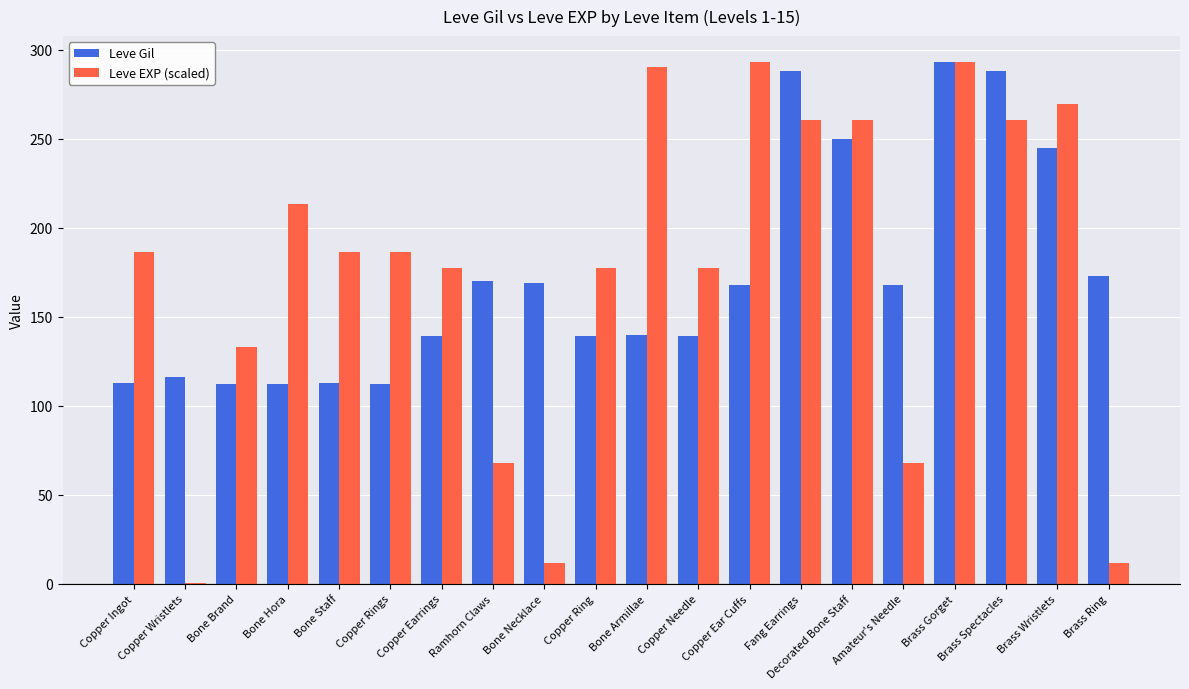

Is the value of Leve EXP (scaled) at Brass Ring greater than the value of Leve Gil at Copper Ingot?

No